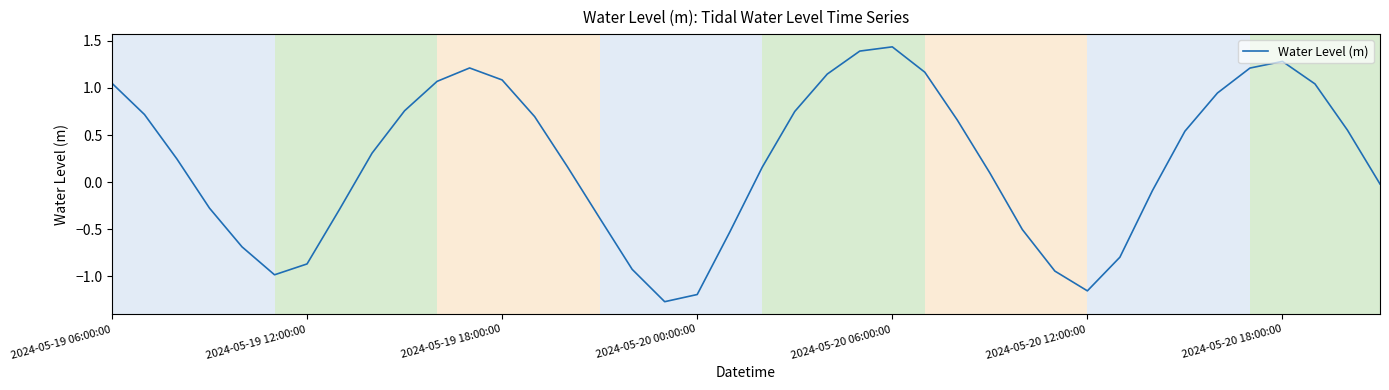

Reading left to right, transcribe all the data shown in this chart.

1.0	0.7	0.2	-0.3	-0.7	-1.0	-0.9	-0.3	0.3	0.8	1.1	1.2	1.1	0.7	0.2	-0.4	-0.9	-1.3	-1.2	-0.5	0.2	0.8	1.1	1.4	1.4	1.2	0.7	0.1	-0.5	-0.9	-1.2	-0.8	-0.1	0.5	0.9	1.2	1.3	1.0	0.6	-0.0